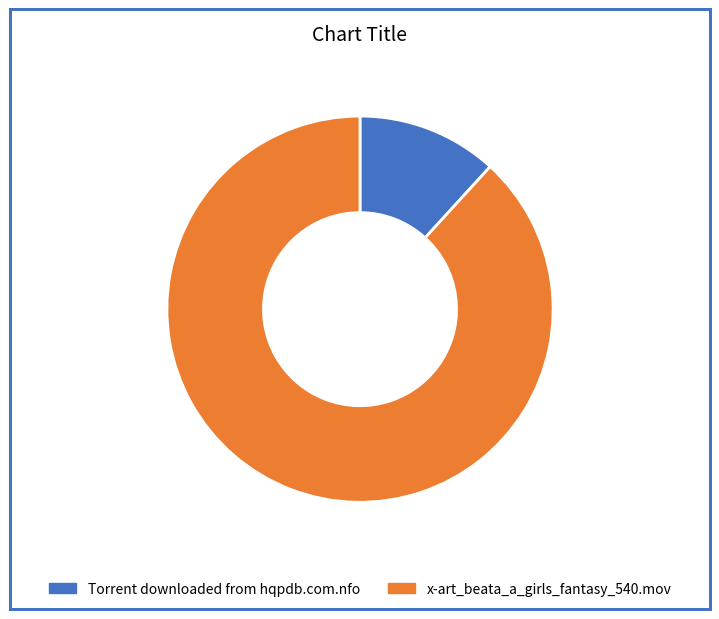

True or false: Torrent downloaded from hqpdb.com.nfo accounts for 4% of the total.

False